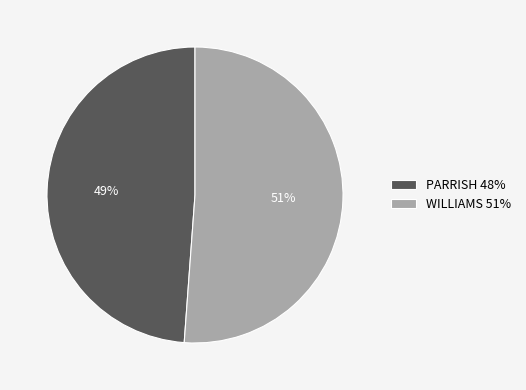

To the nearest percent, what portion does WILLIAMS represent?

51%